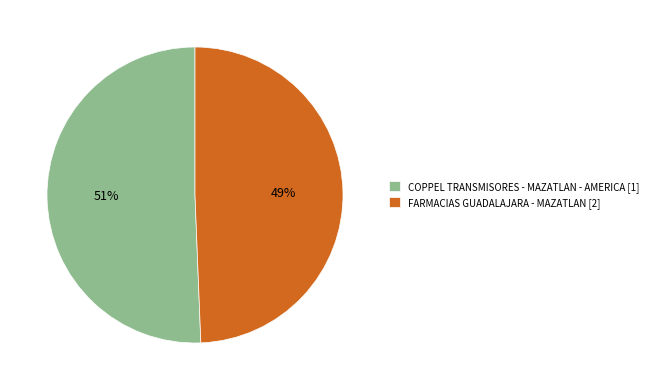

Count the number of slices in the pie.

2